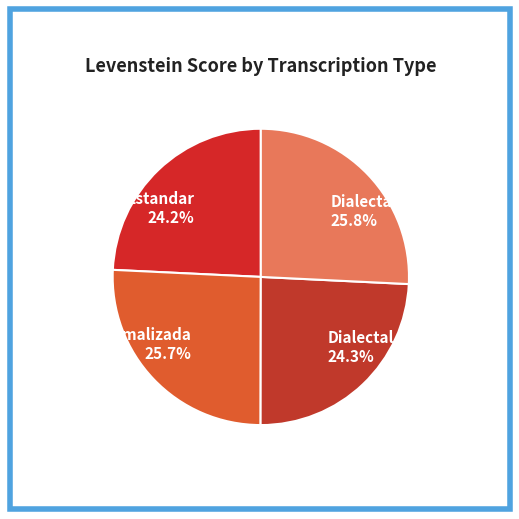

To the nearest percent, what portion does Estandar represent?

24%